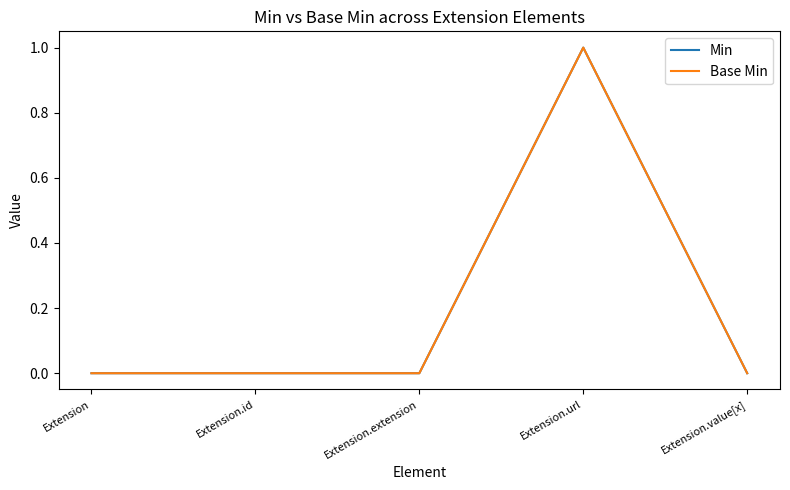

The value of Min at Extension.value[x] is 0. True or false?

True